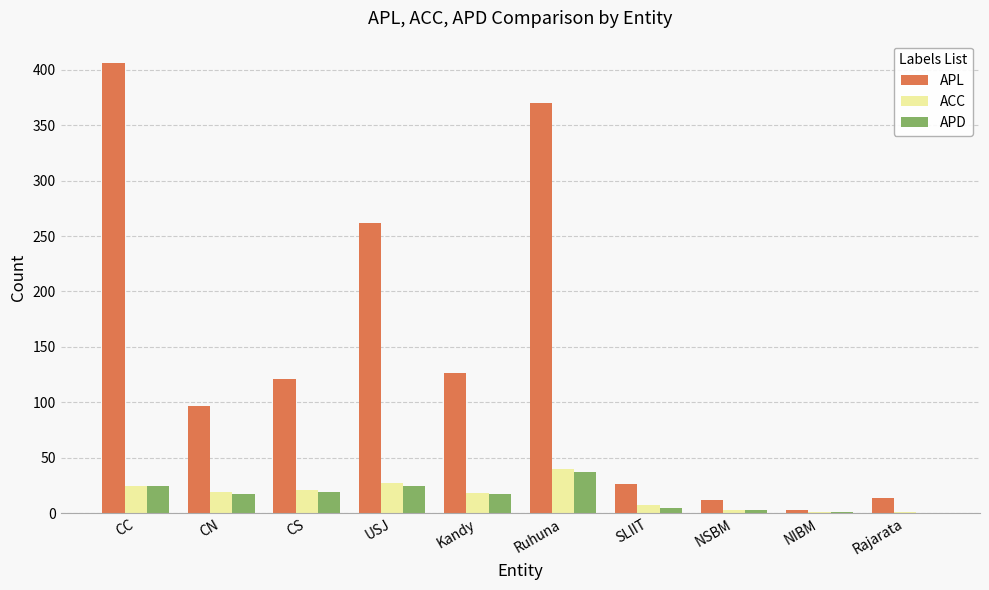

Which label corresponds to the largest value in the chart?

CC